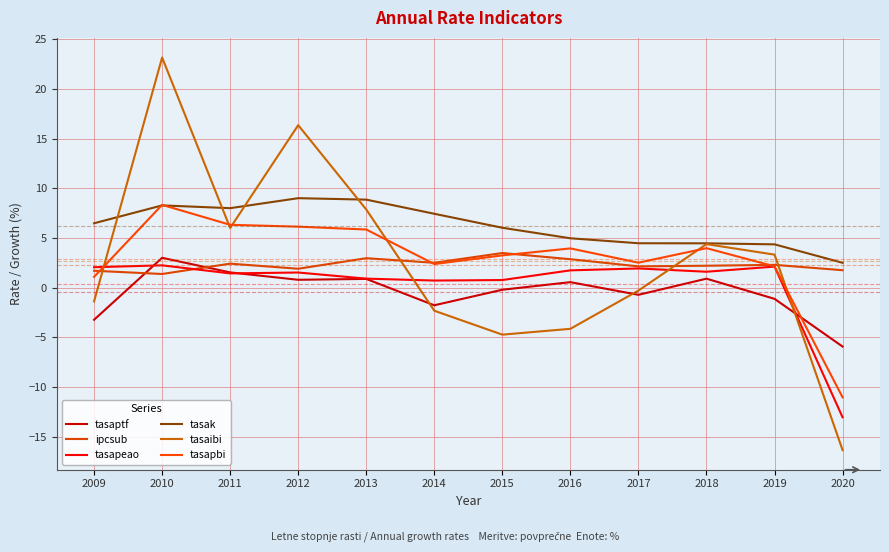

What is the minimum value shown in the chart?

-16.3